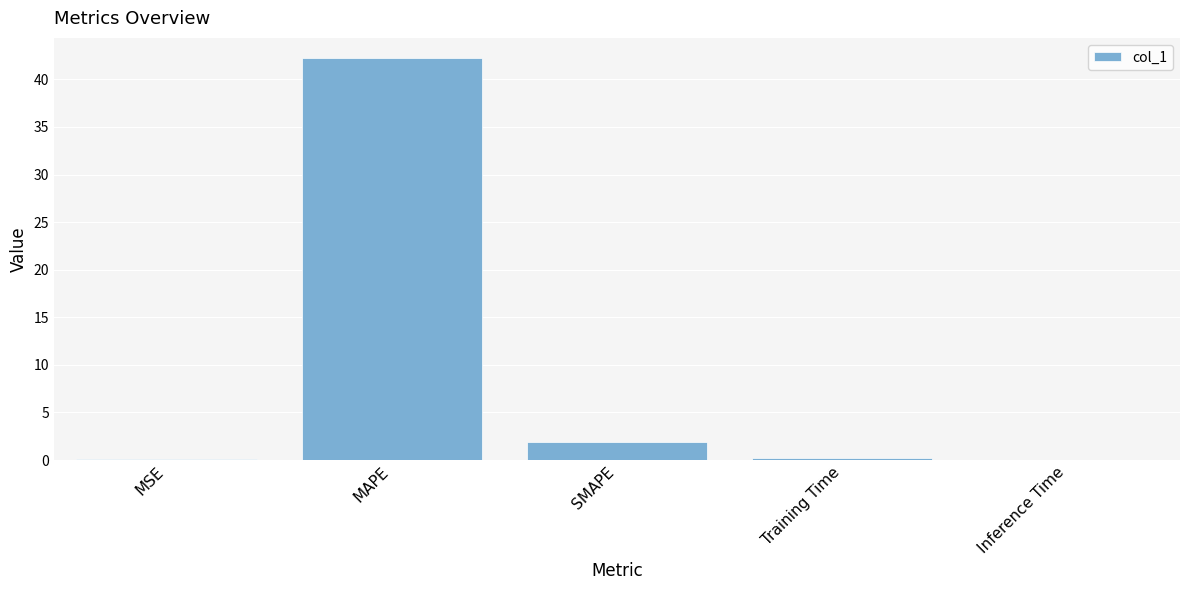

What is the sum of the values at MAPE and SMAPE?

44.2